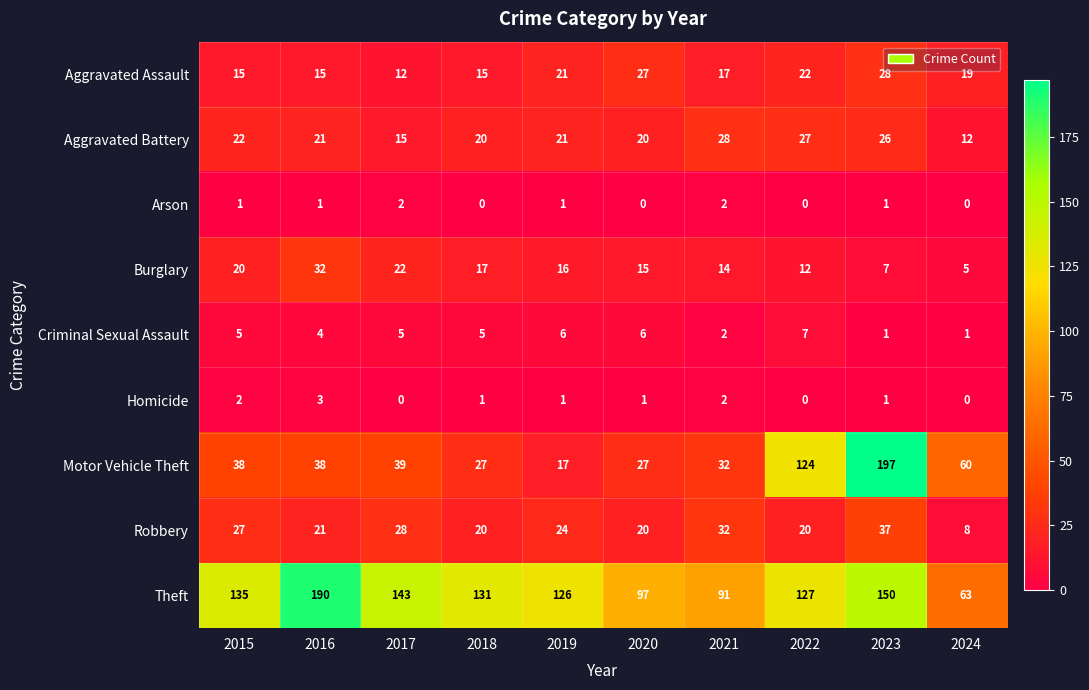

What is the greatest value displayed?

197